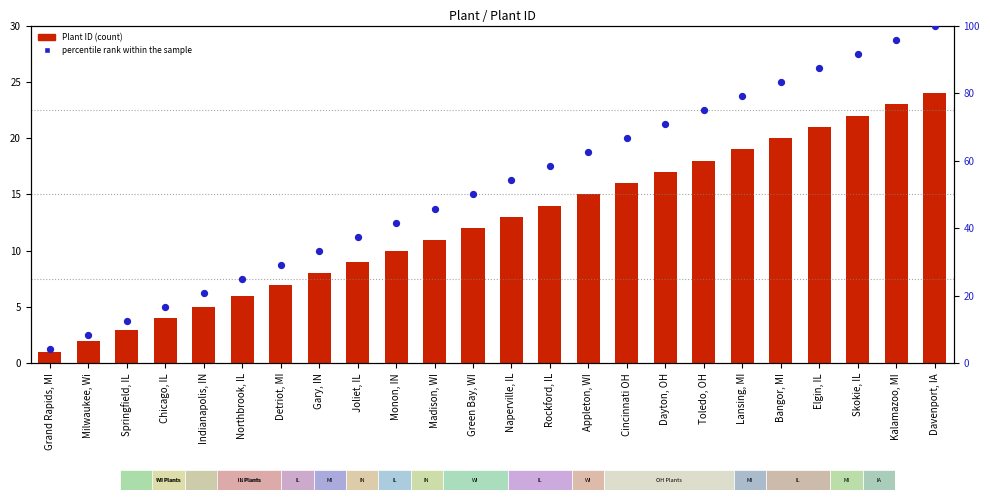

Which series has the widest spread of Y values?

percentile rank within the sample